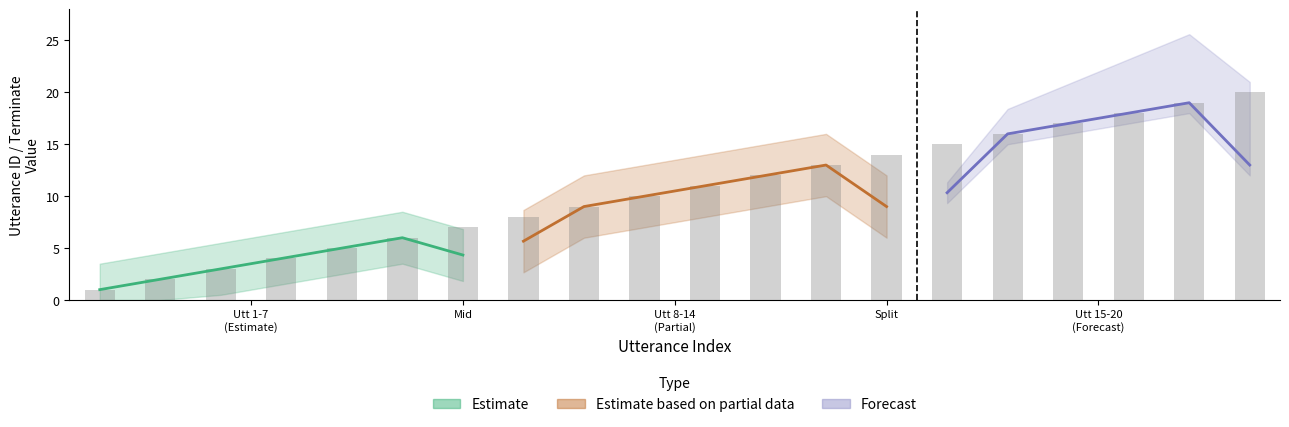

Which has a higher value, 9 or 10?

10